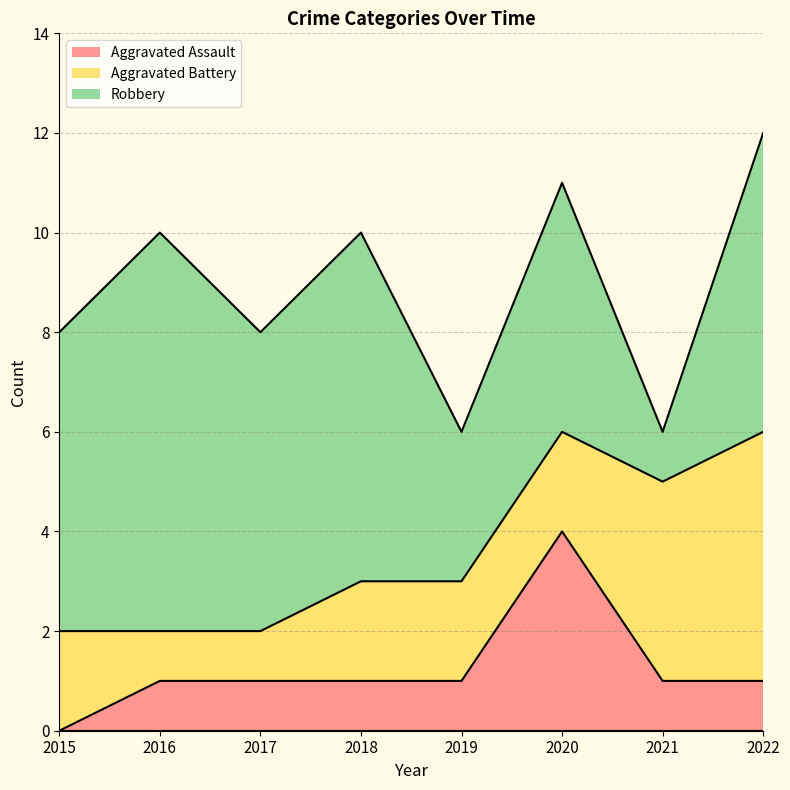

What is the spread (max minus min) of values at 2020?

3